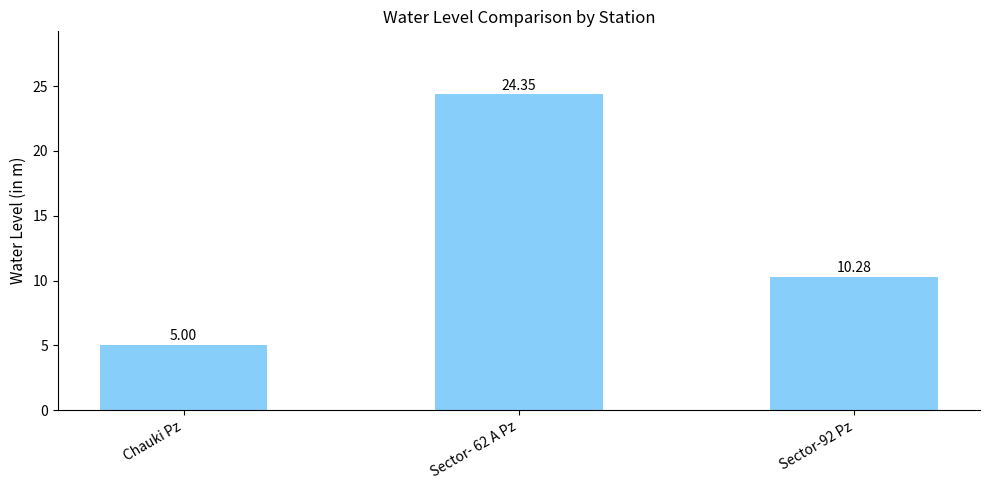

What is the average value?

13.2